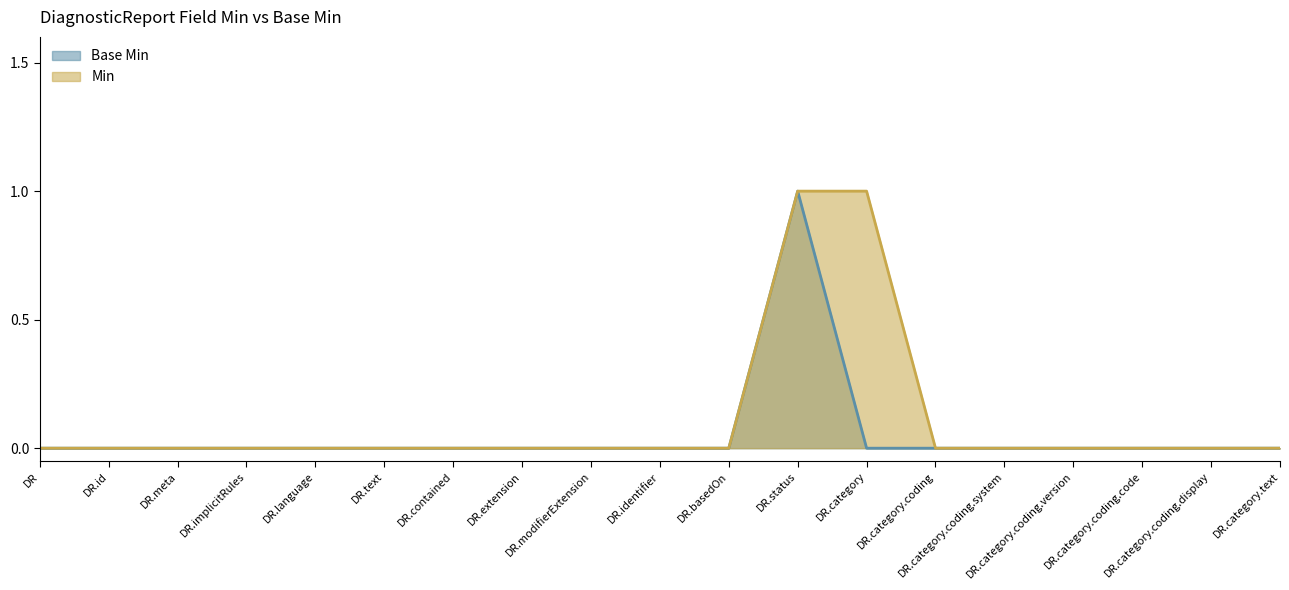

Which category has the highest value across all series?

DR.status